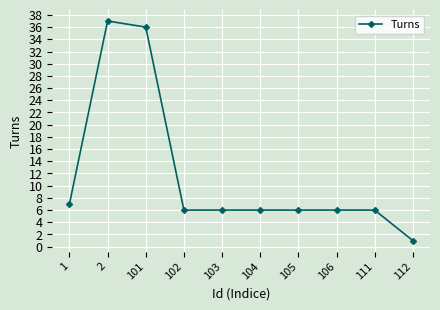

At which label does the data first exceed 6?

1